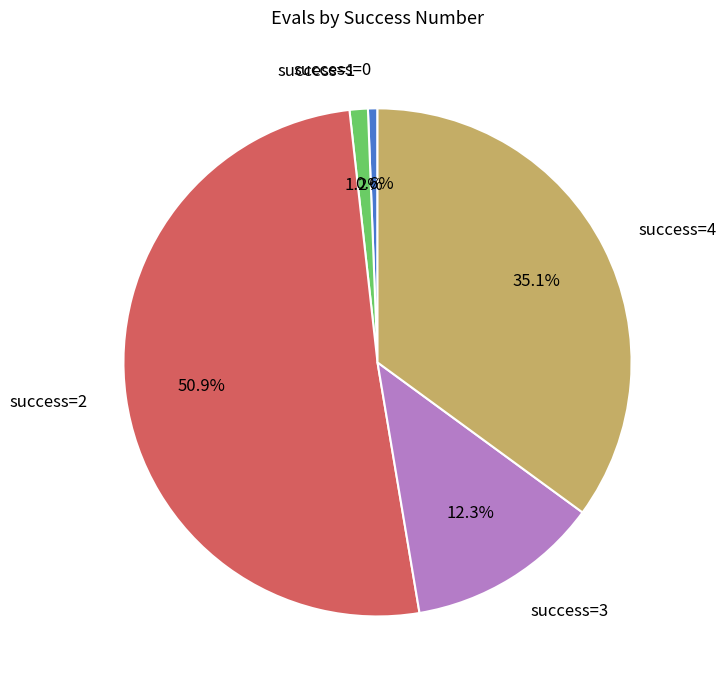

Does any single category account for the majority?

Yes